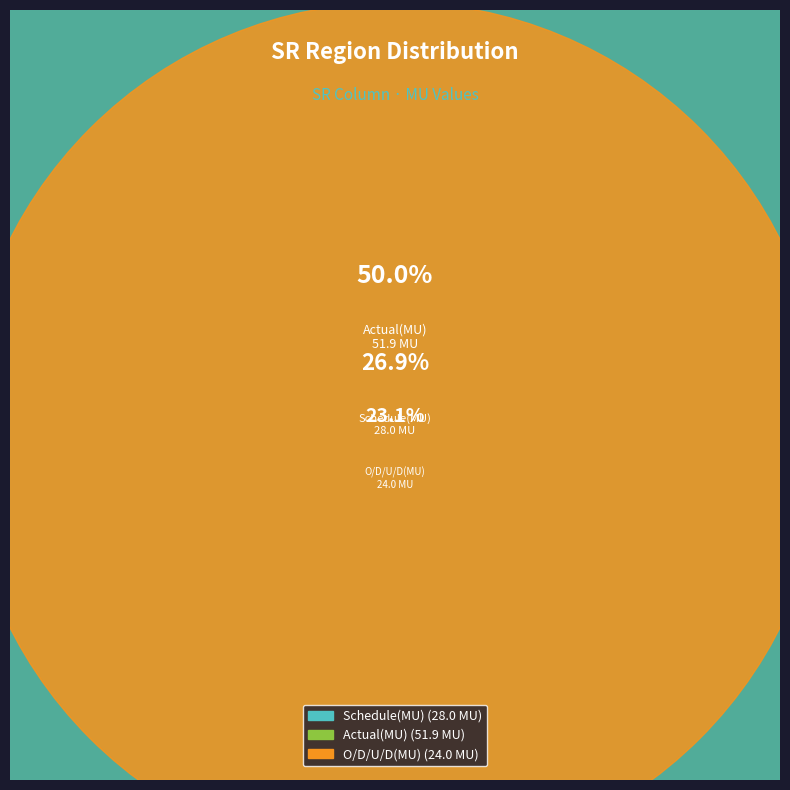

True or false: Schedule(MU) accounts for 27% of the total.

True